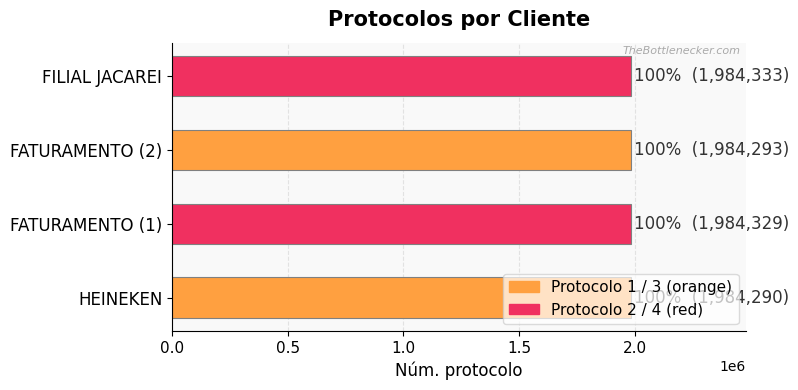

What is the ratio of the value at HEINEKEN to the value at FATURAMENTO (2)?

1.0